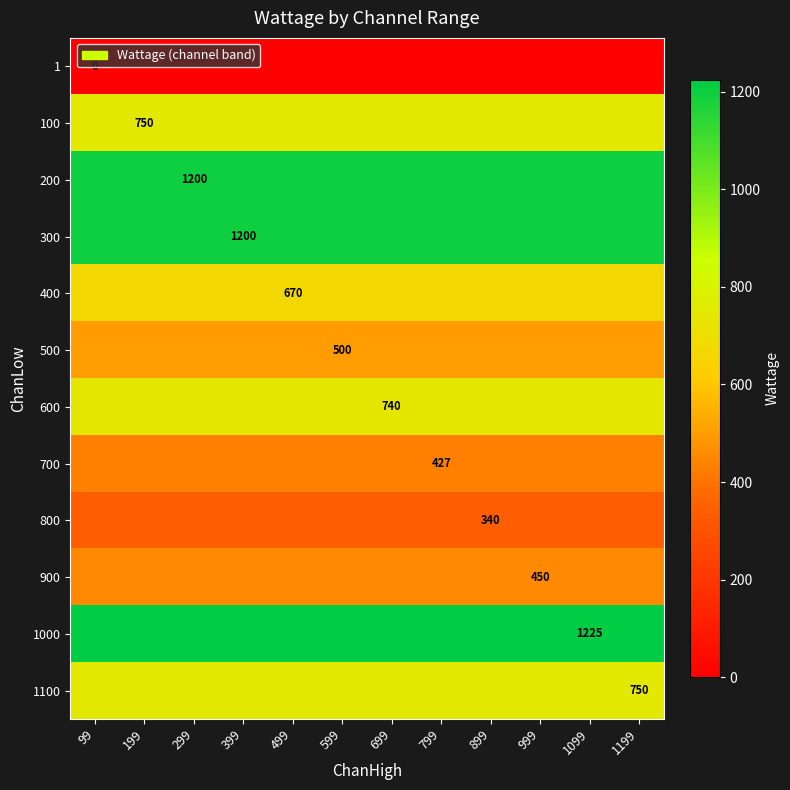

List the series in order of their peak value, lowest first.

1, 800, 700, 900, 500, 400, 600, 100, 1100, 200, 300, 1000